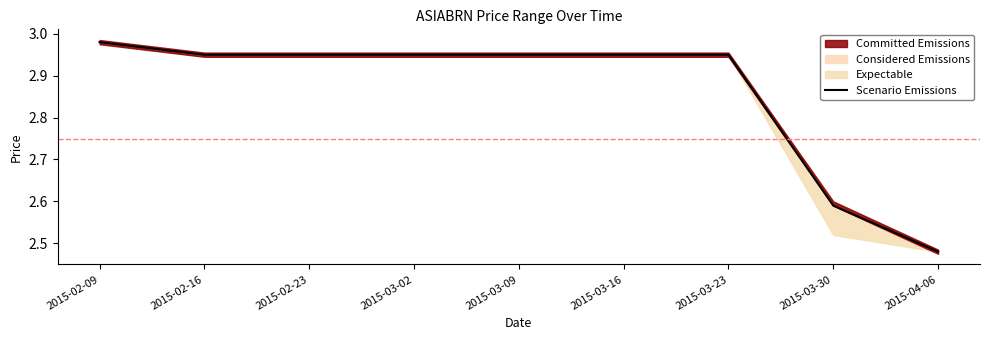

What is the sum of the values at 2015-03-16 and 2015-02-16?

5.9